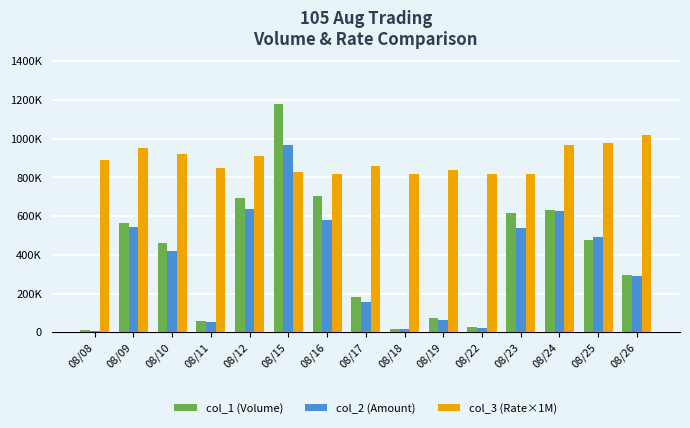

Reading right to left, list all the values displayed in this chart.

col_1 (Volume): 08/26=298000	08/25=477000	08/24=632000	08/23=614000	08/22=30000	08/19=75000	08/18=20000	08/17=185000	08/16=704000	08/15=1178000	08/12=695000	08/11=61000	08/10=461000	08/09=566000	08/08=10000
col_2 (Amount): 08/26=292220	08/25=491130	08/24=626210	08/23=541190	08/22=24600	08/19=61650	08/18=16400	08/17=158800	08/16=580720	08/15=967950	08/12=638570	08/11=52750	08/10=419160	08/09=543940	08/08=8900
col_3 (Rate×1M): 08/26=1020000	08/25=980000	08/24=970000	08/23=820000	08/22=820000	08/19=840000	08/18=820000	08/17=860000	08/16=820000	08/15=830000	08/12=910000	08/11=850000	08/10=920000	08/09=950000	08/08=890000